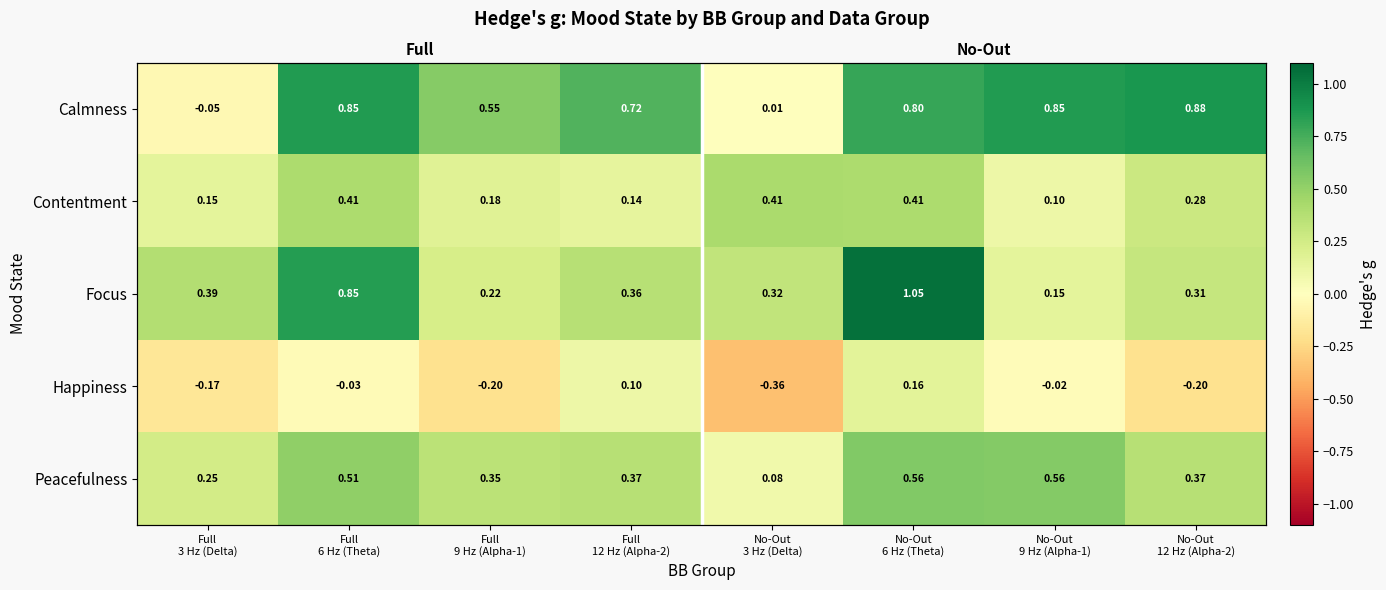

What is the difference between the highest and lowest values at No-Out
3 Hz (Delta)?

0.8